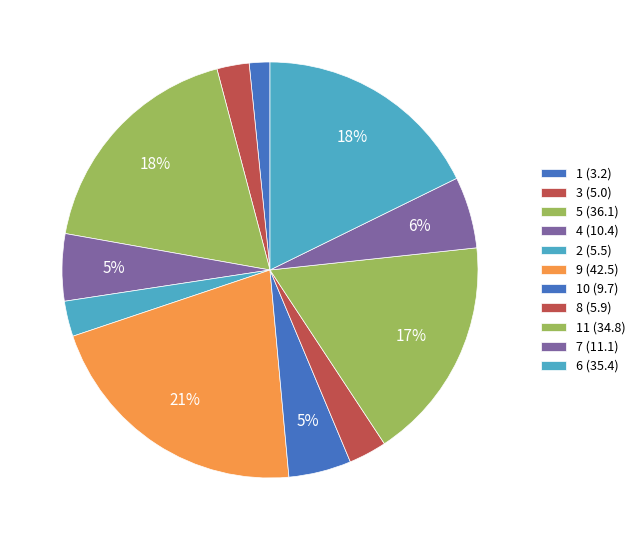

How many segments does this pie chart have?

11